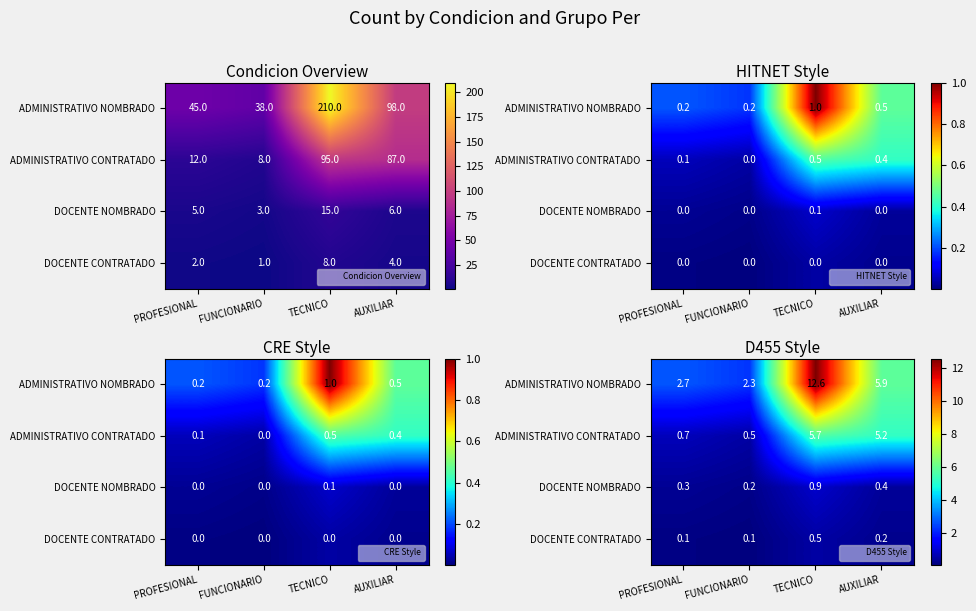

Is the value of DOCENTE CONTRATADO at PROFESIONAL greater than the value of ADMINISTRATIVO CONTRATADO at FUNCIONARIO?

No